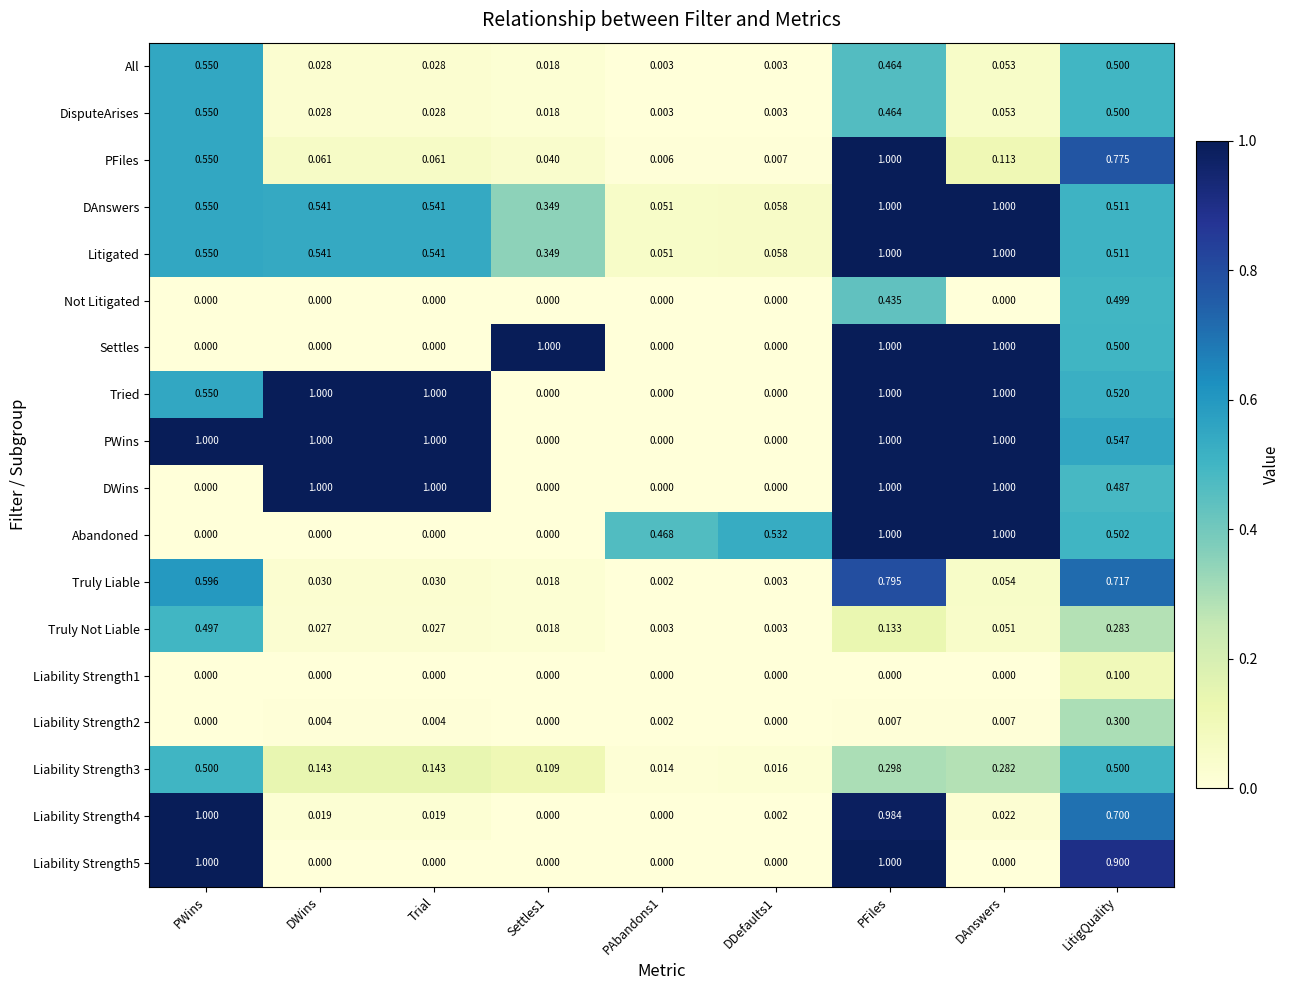

Is the value of Liability Strength2 at Settles1 greater than the value of Litigated at PAbandons1?

No